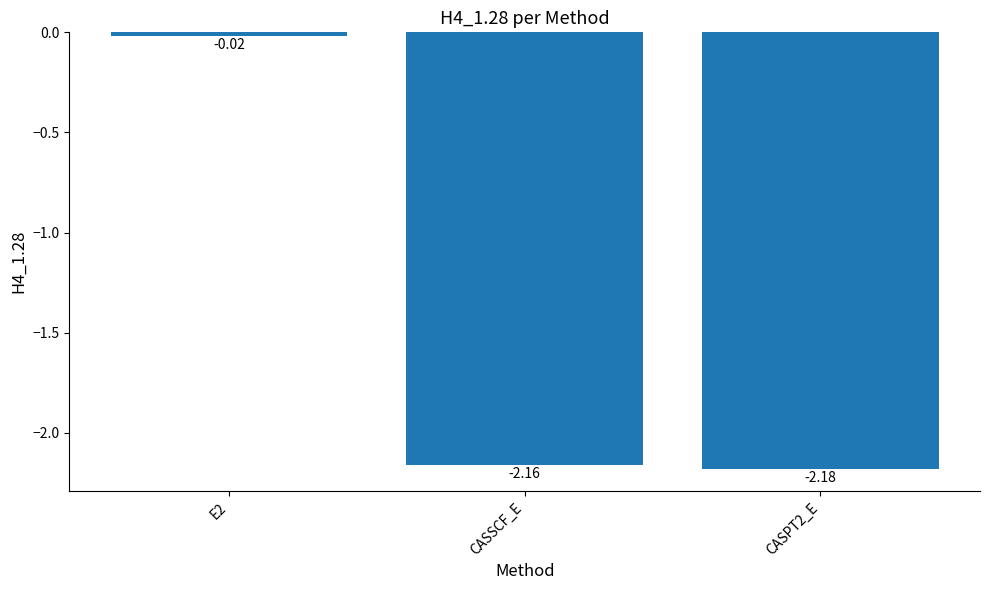

Which label corresponds to the smallest value in the chart?

CASPT2_E